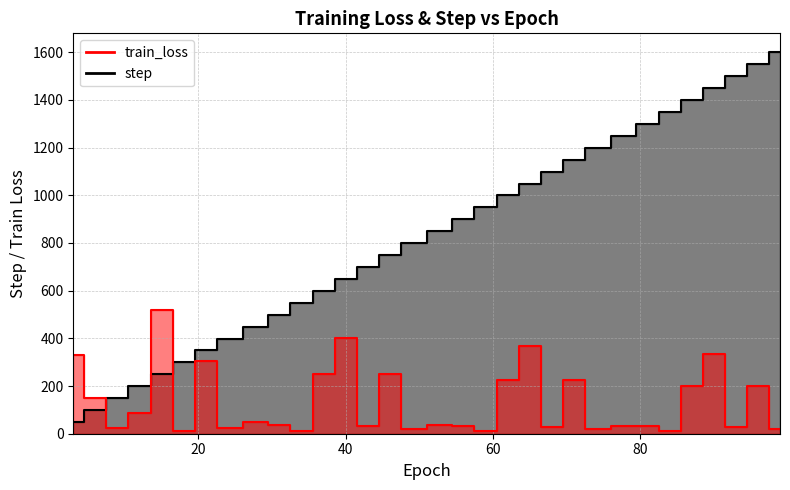

Reading right to left, extract all data points from this chart.

step: 1599.0	1549.0	1499.0	1449.0	1399.0	1349.0	1299.0	1249.0	1199.0	1149.0	1099.0	1049.0	999.0	949.0	899.0	849.0	799.0	749.0	699.0	649.0	599.0	549.0	499.0	449.0	399.0	349.0	299.0	249.0	199.0	149.0	99.0	49.0
train_loss: 18.2	200.1	28.8	335.0	199.2	10.2	32.2	33.2	20.0	224.8	30.1	367.8	226.7	11.6	33.4	38.2	21.9	251.0	30.8	403.0	249.5	11.7	34.9	48.5	24.4	303.1	12.7	519.5	88.7	25.3	150.4	328.6